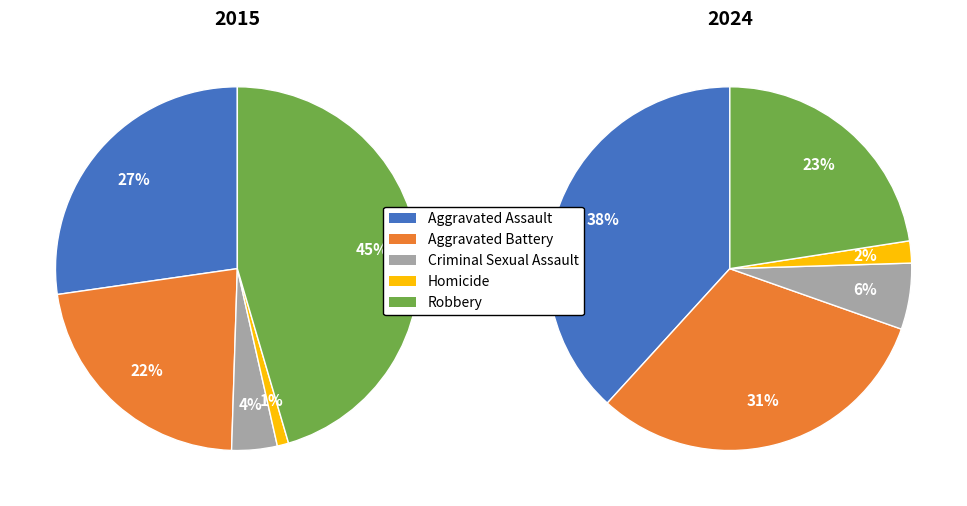

What is the total percentage of Criminal Sexual Assault and Aggravated Battery?

26.3%